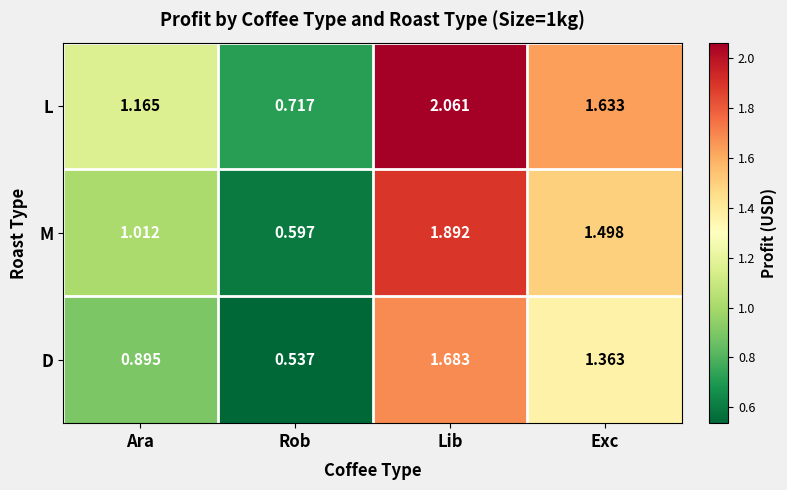

Which category has the lowest value in the M series?

Rob